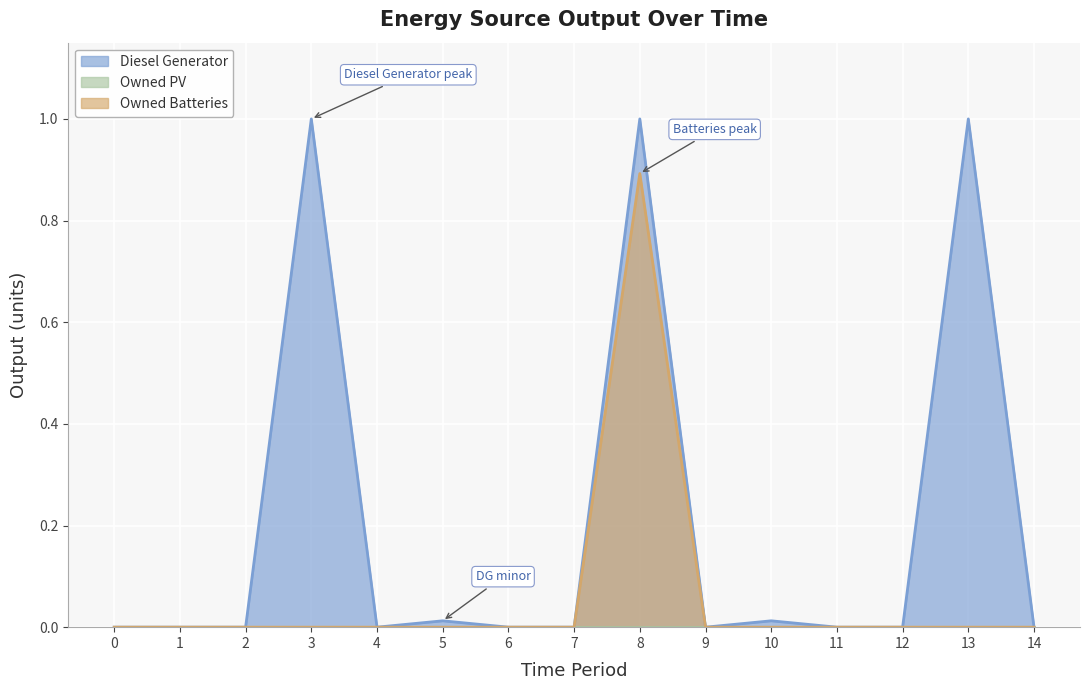

What is the average value of the Diesel Generator series?

0.2